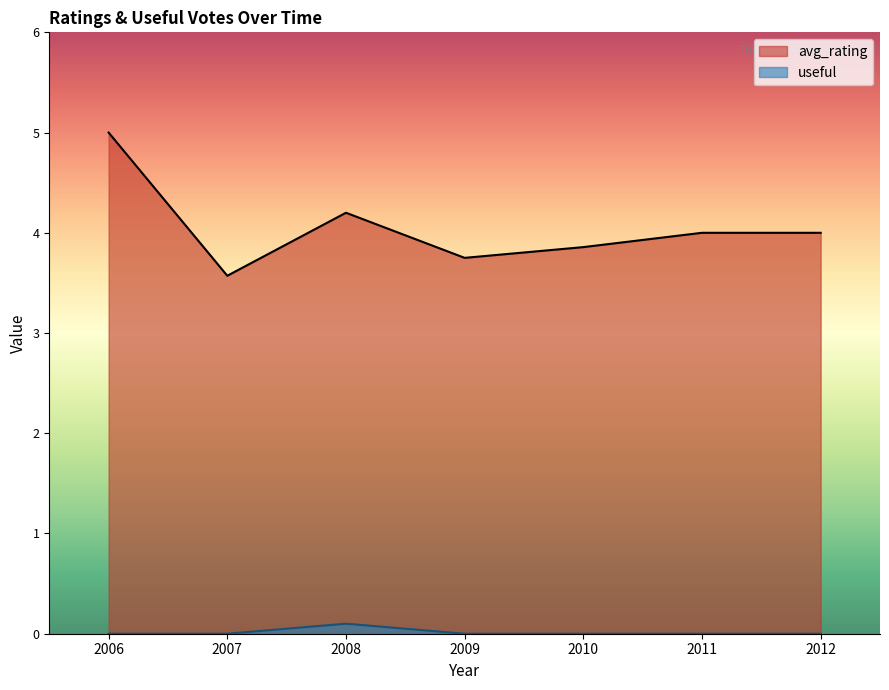

Which category has the lowest value across all series?

2007